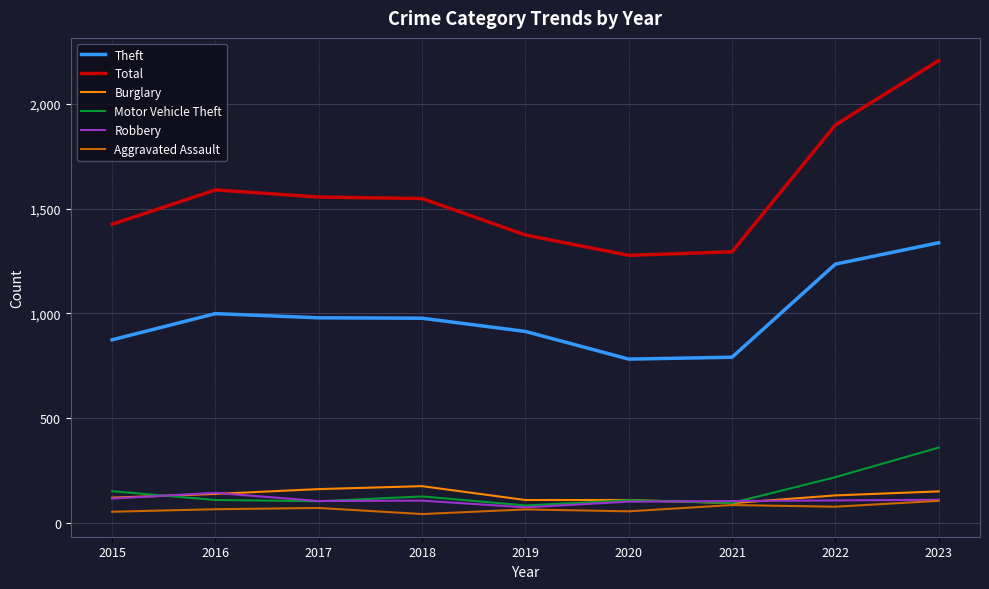

At how many categories does at least one series exceed 878?

9